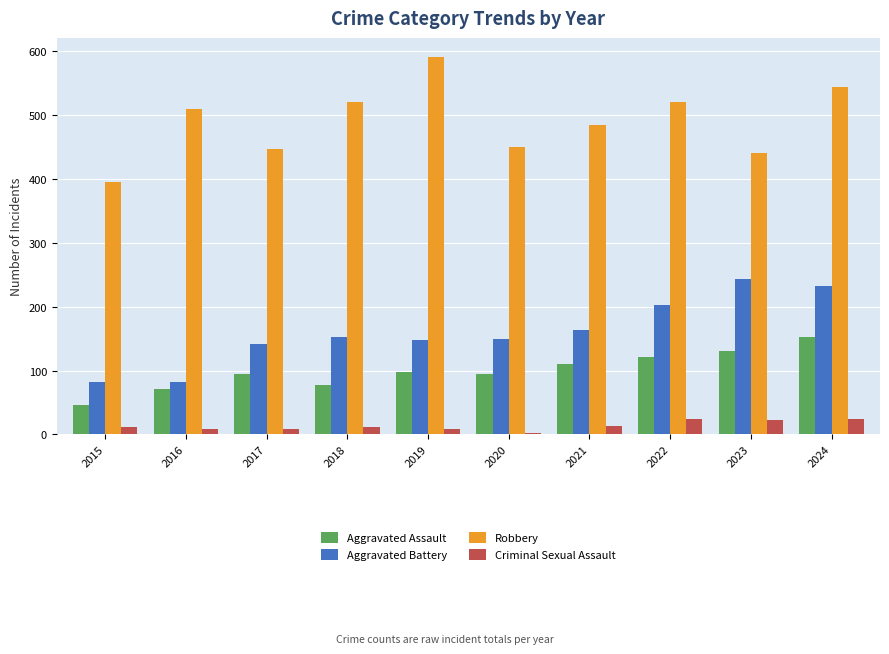

What is the value of the Aggravated Assault bar at the 7th from the left?

110